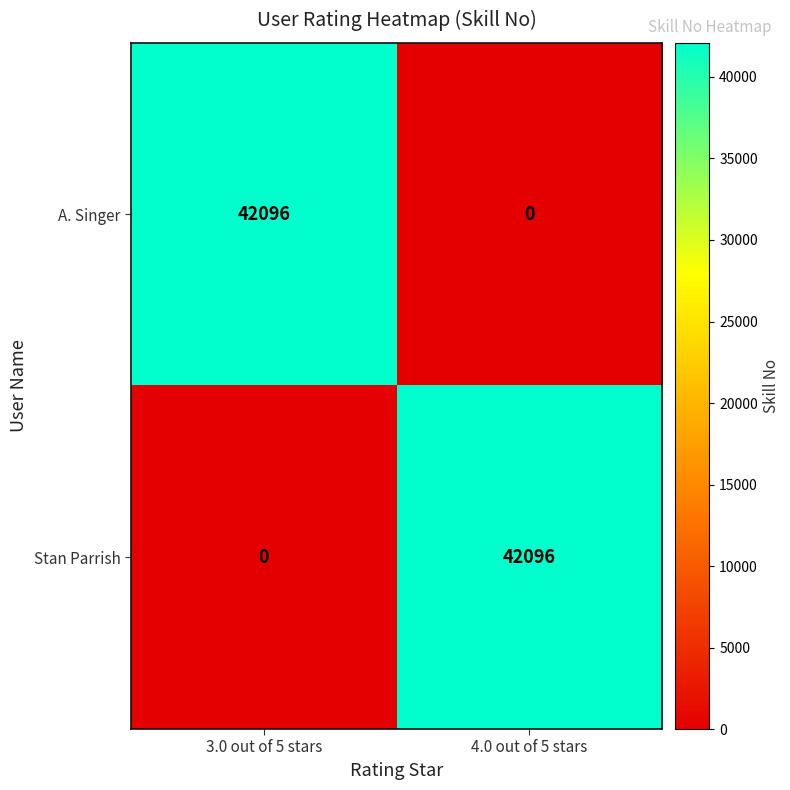

List the labels in order of Stan Parrish value, smallest first.

3.0 out of 5 stars, 4.0 out of 5 stars